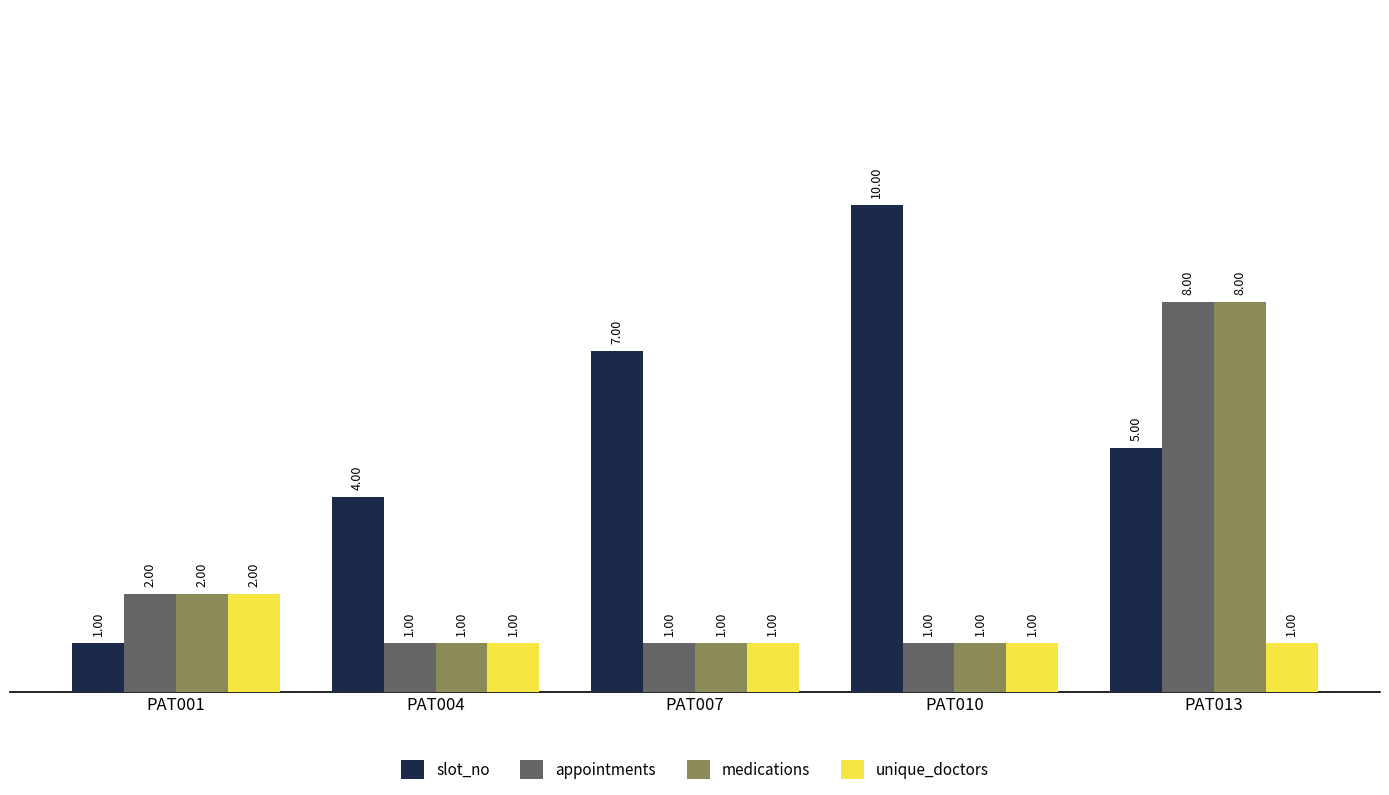

The unique_doctors series shows 1 at PAT007. True or false?

True